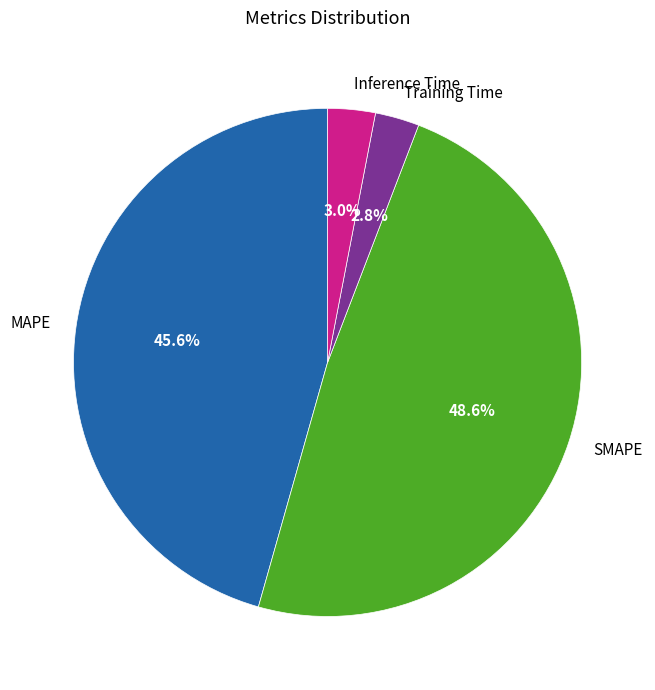

The SMAPE slice represents 56% of the pie. True or false?

False